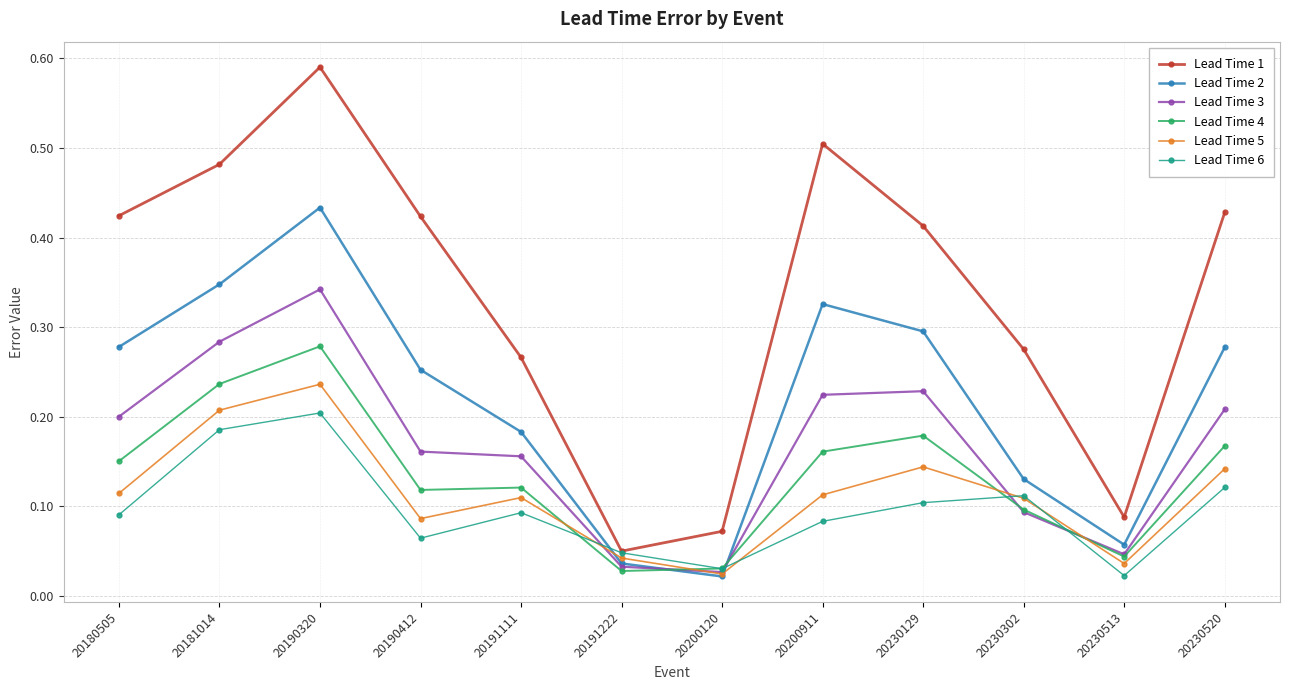

True or false: Lead Time 5 has more than 1 points higher than both neighbors.

True